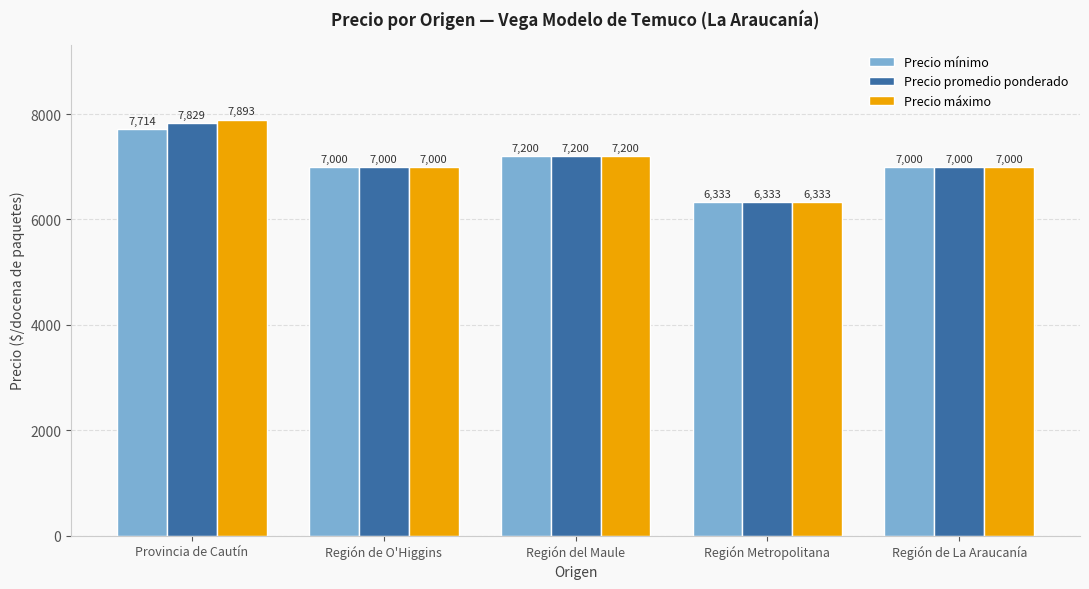

What is the smallest value displayed?

6333